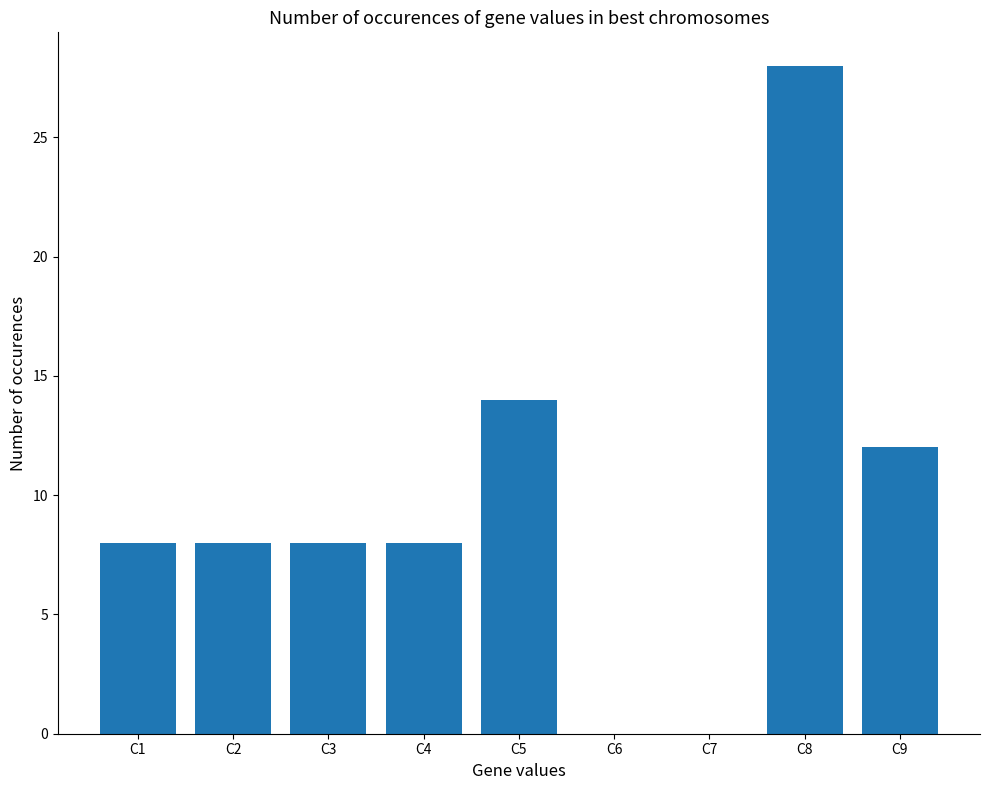

What is the sum of all values?

86